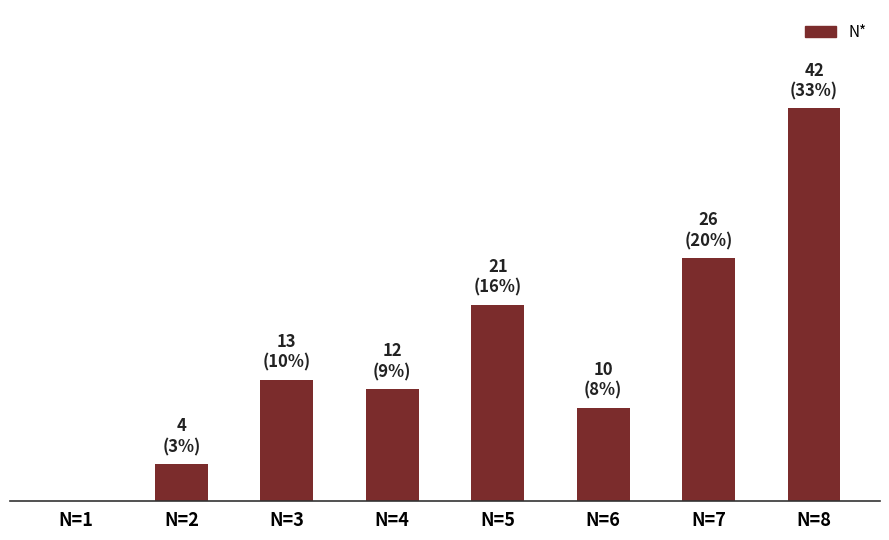

At which category does the chart reach its peak across all series?

N=8